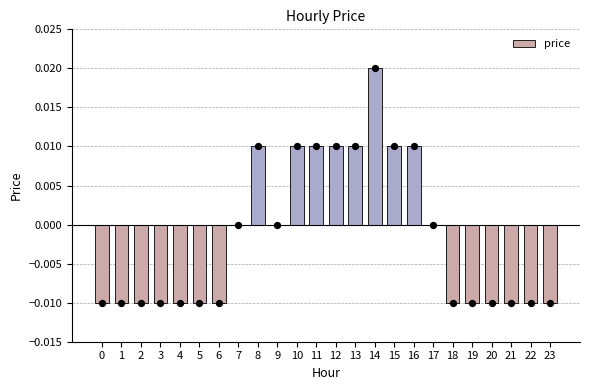

Which has a higher value, 12 or 23?

12